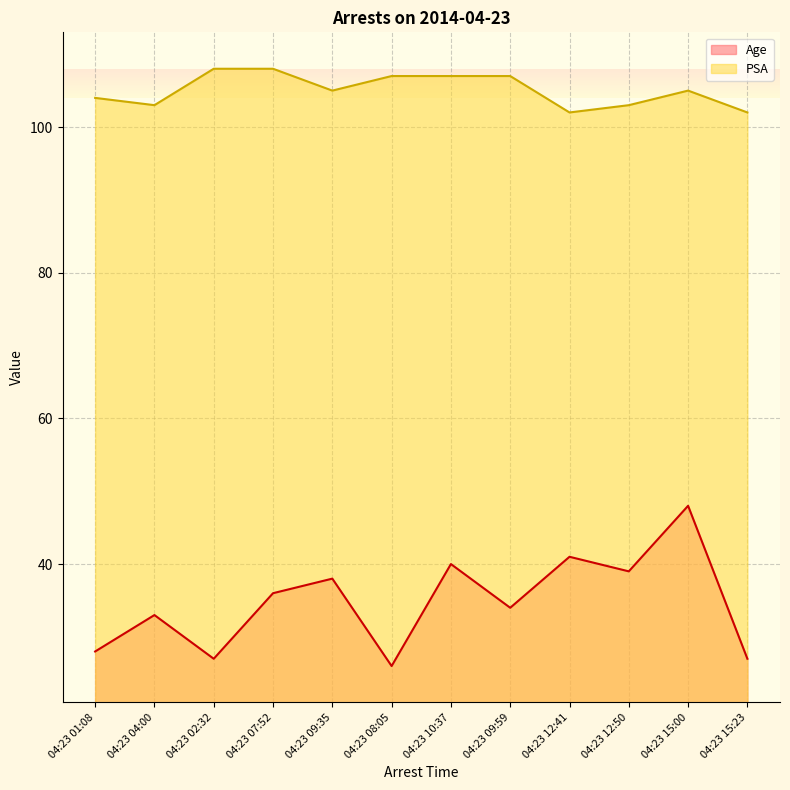

What is the approximate value of PSA at 04:23 12:41?

102